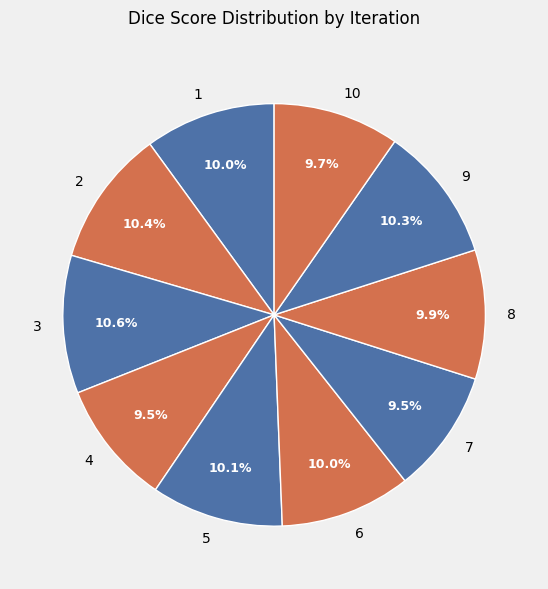

Count the number of slices in the pie.

10